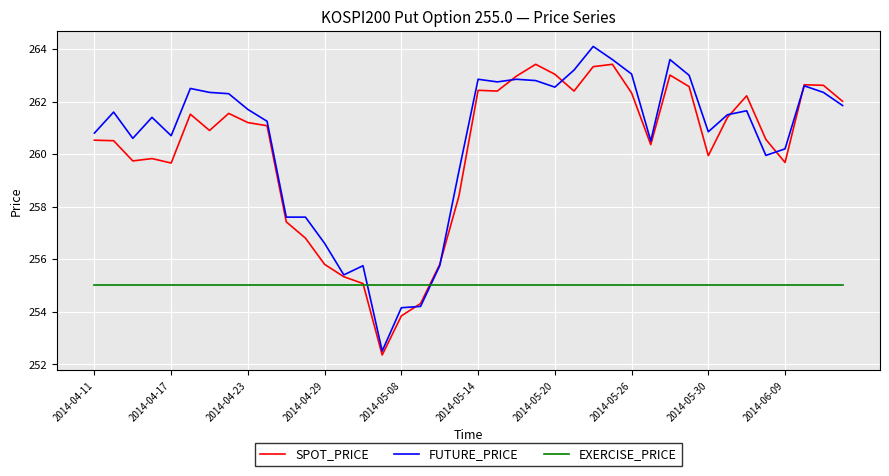

Rank the series by their maximum value, from highest to lowest.

FUTURE_PRICE, SPOT_PRICE, EXERCISE_PRICE